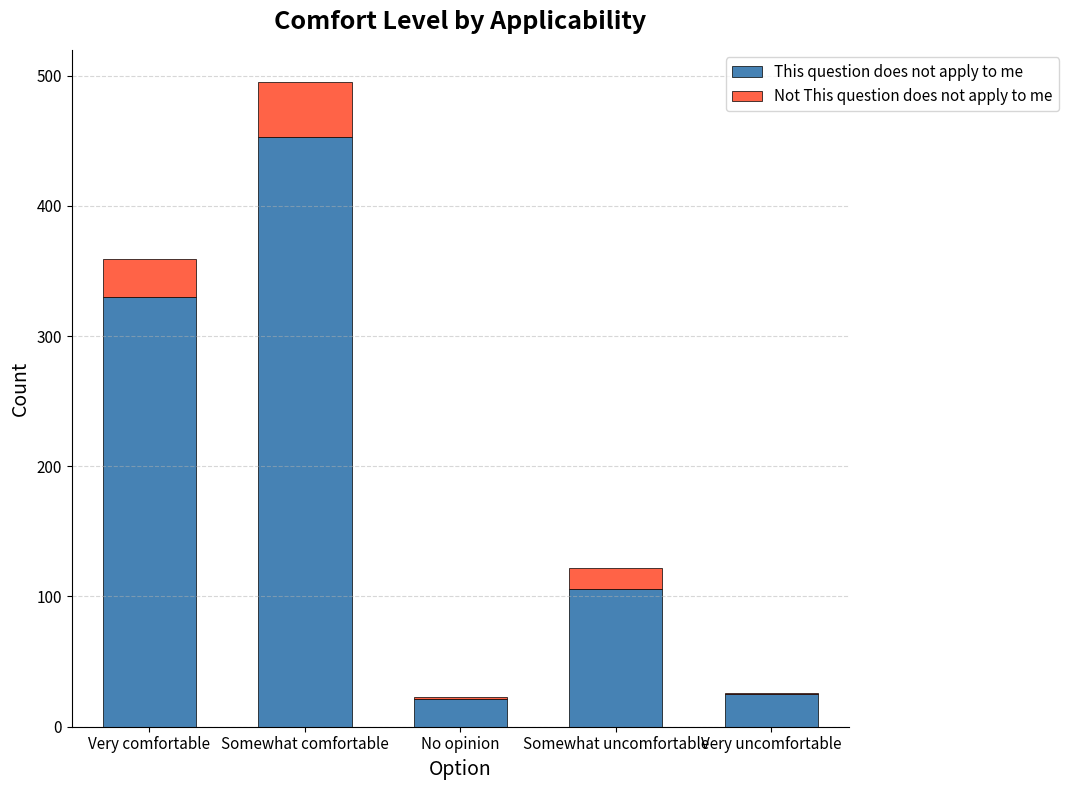

Reading right to left, transcribe the values for This question does not apply to me.

Very uncomfortable=25	Somewhat uncomfortable=106	No opinion=21	Somewhat comfortable=453	Very comfortable=330